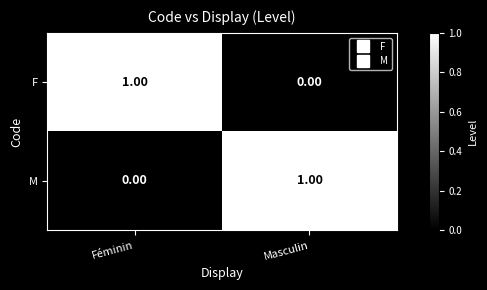

Rank the series at Féminin from highest to lowest value.

F, M